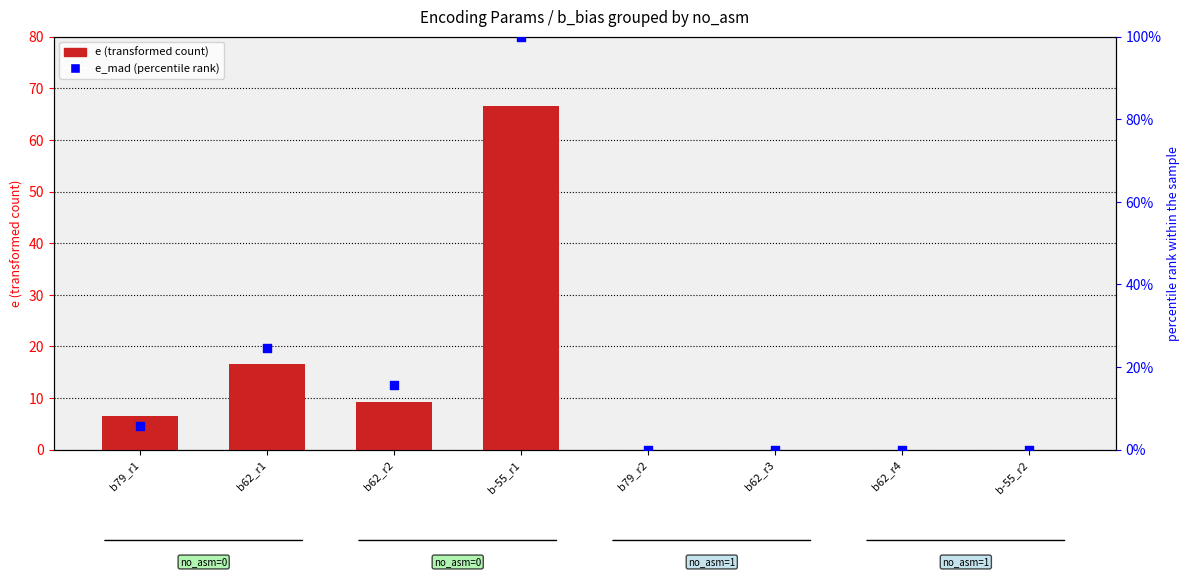

Which series contains the highest Y value?

e_mad (percentile rank)